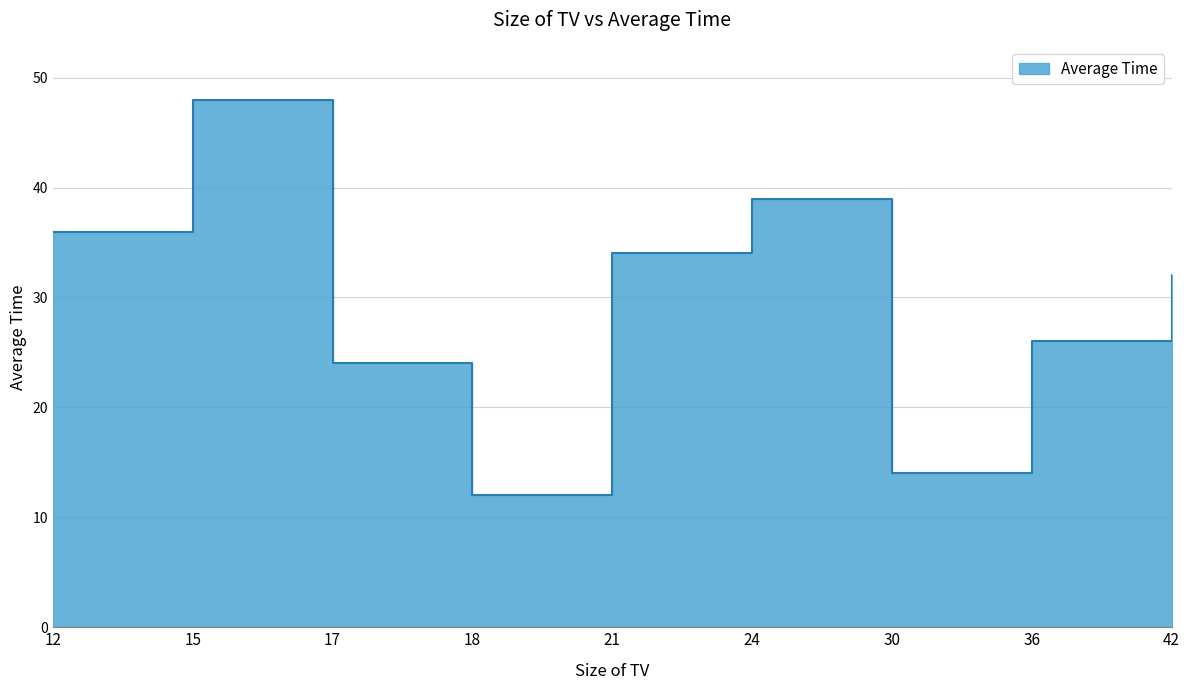

Which has a higher value, 15 or 42?

15